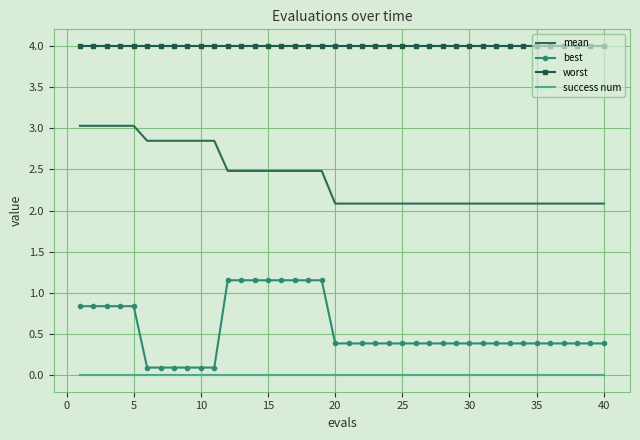

Which series has the largest total across all categories?

worst